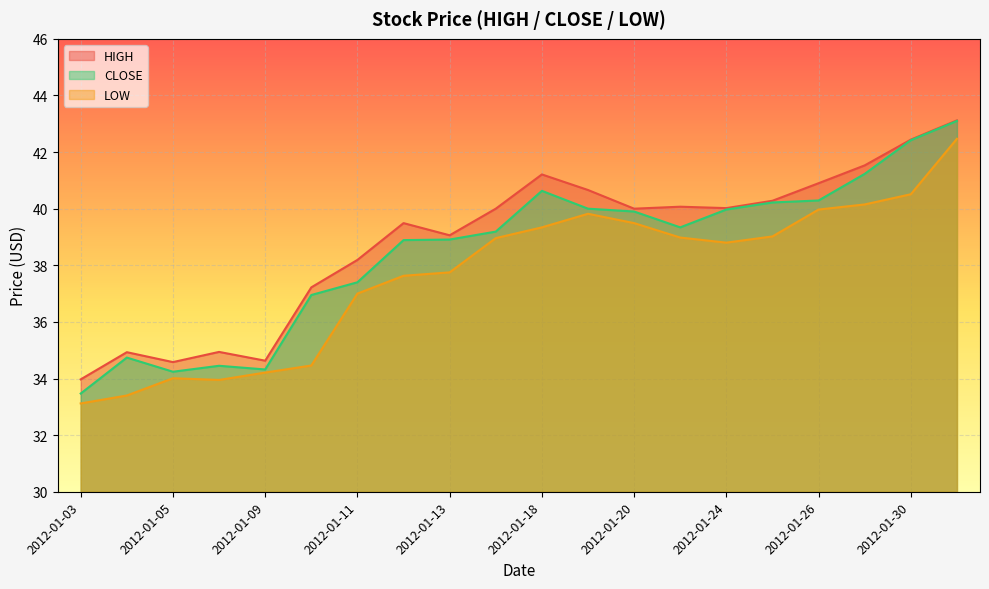

True or false: LOW and CLOSE intersect in this chart.

False